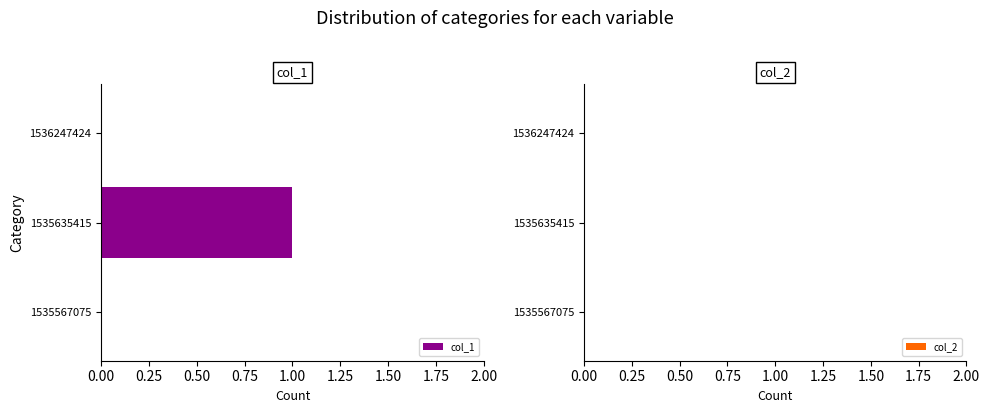

Which category has the highest value across all series?

1535635415